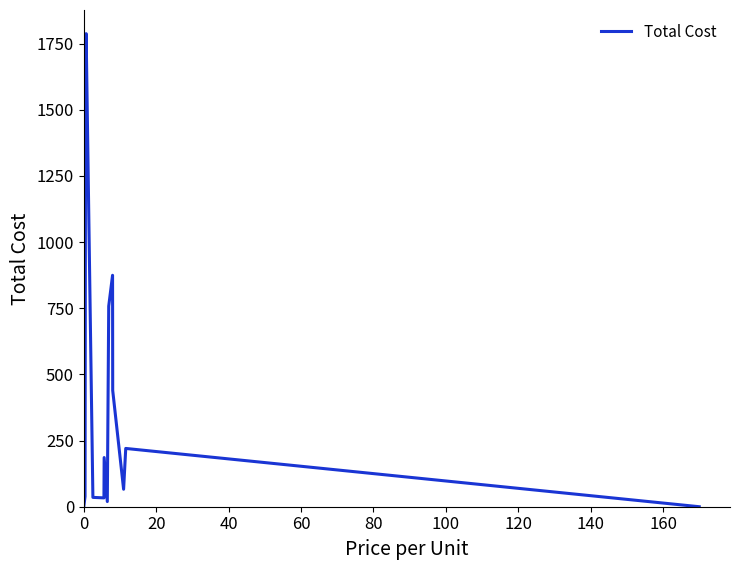

What is the difference between the maximum and minimum values?

1787.5